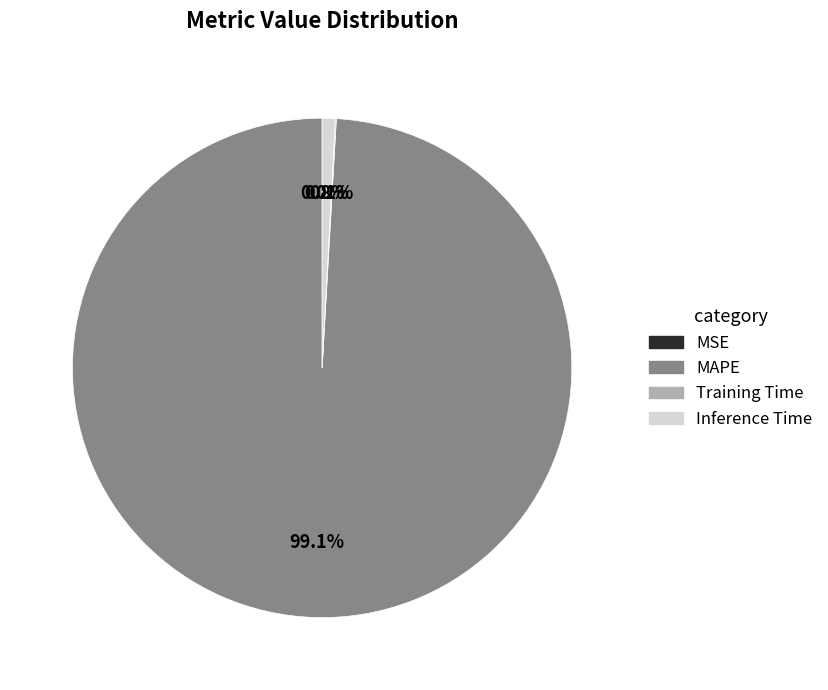

Which slice is the largest?

MAPE